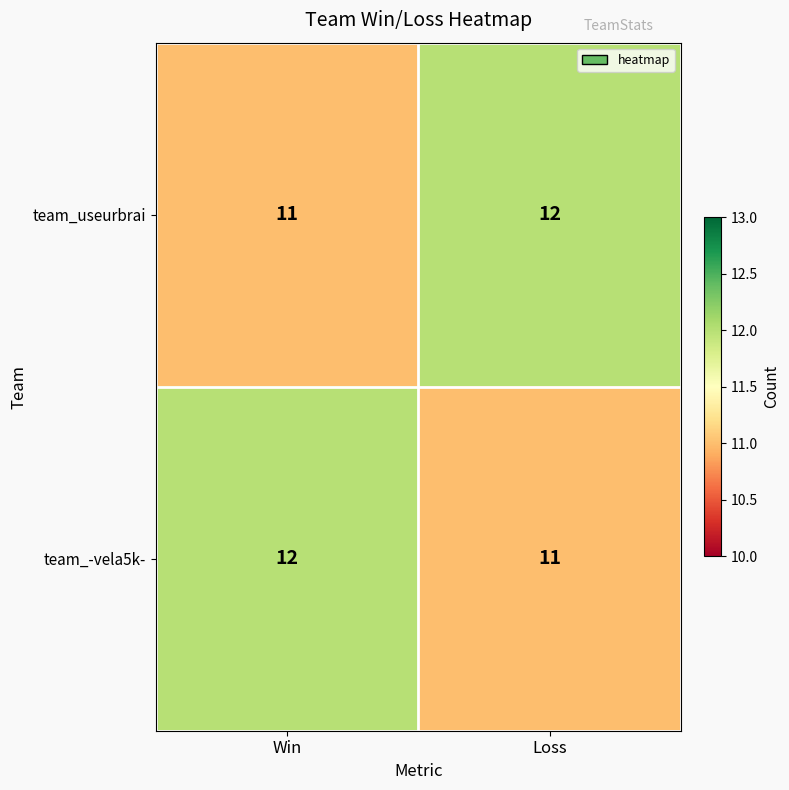

Rank the categories by team_-vela5k- value from highest to lowest.

Win, Loss